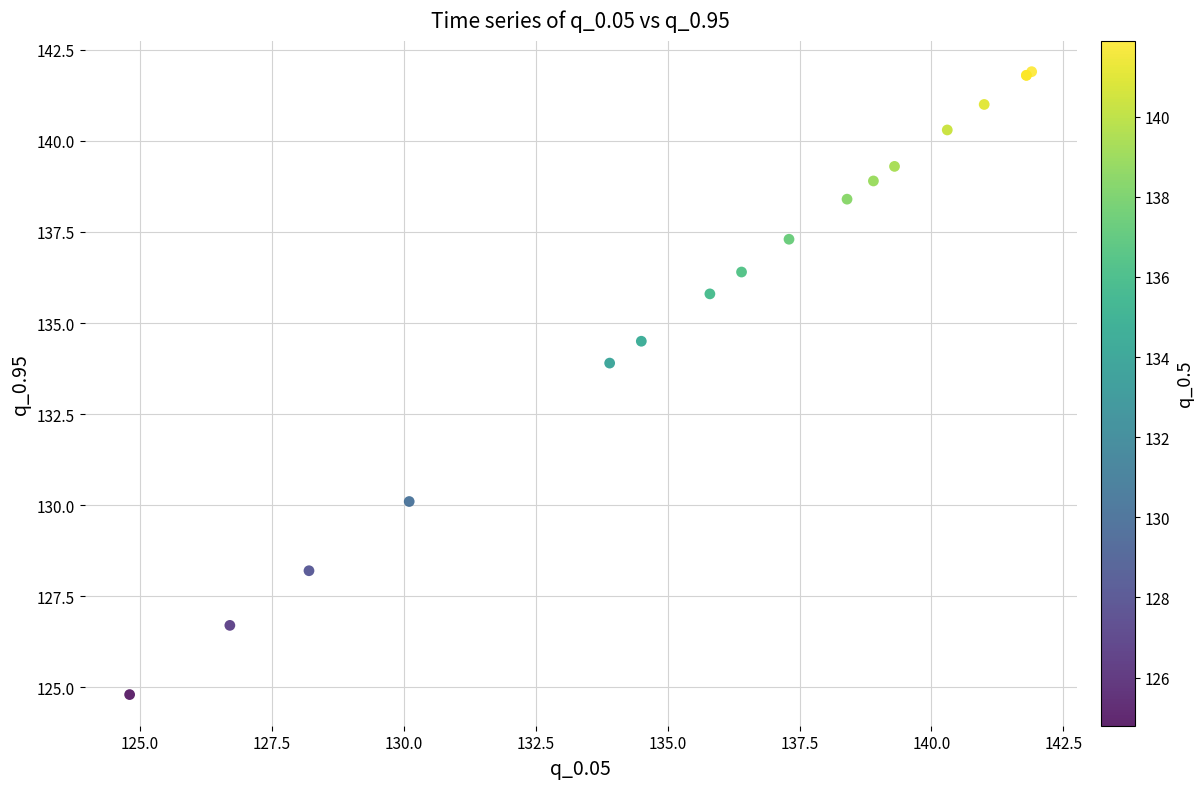

What Y value in the scatter plot is closest to 133?

133.9